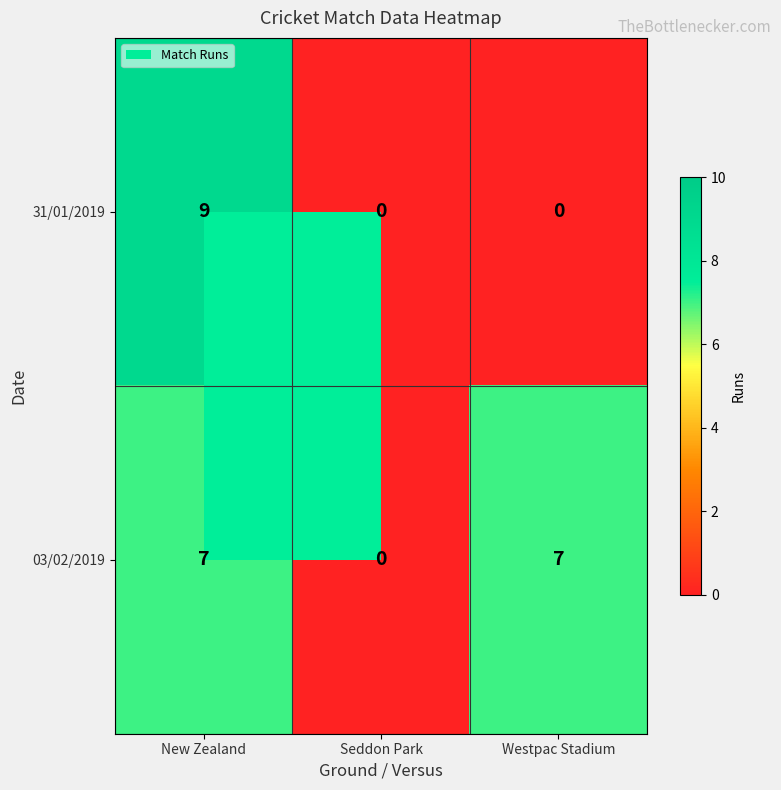

What is the maximum value shown in the chart?

9